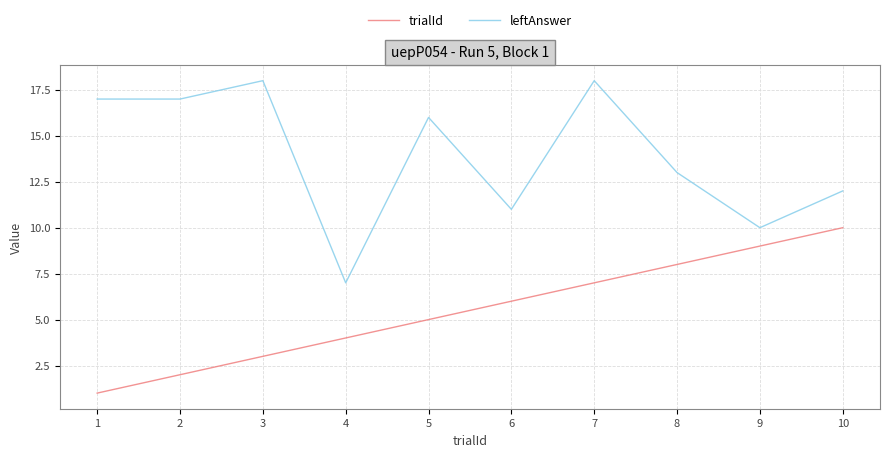

Is it true that trialId equals 10 at 10?

True